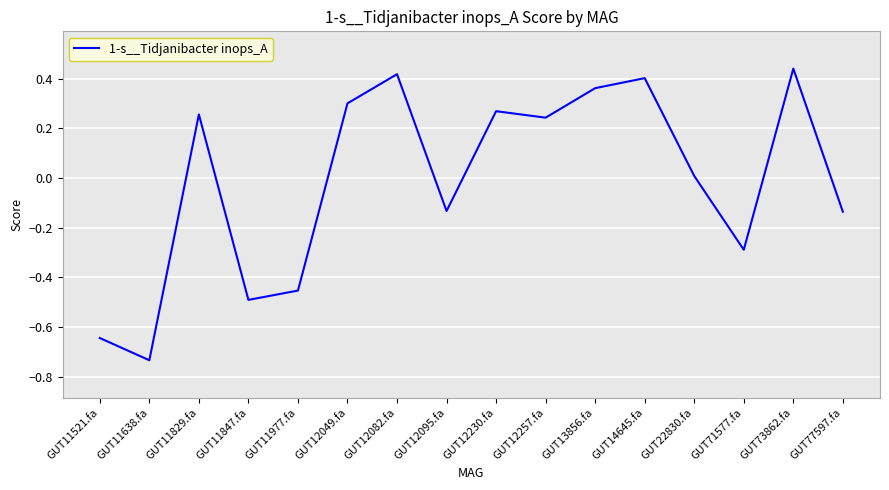

What position from the right is GUT11638.fa?

15